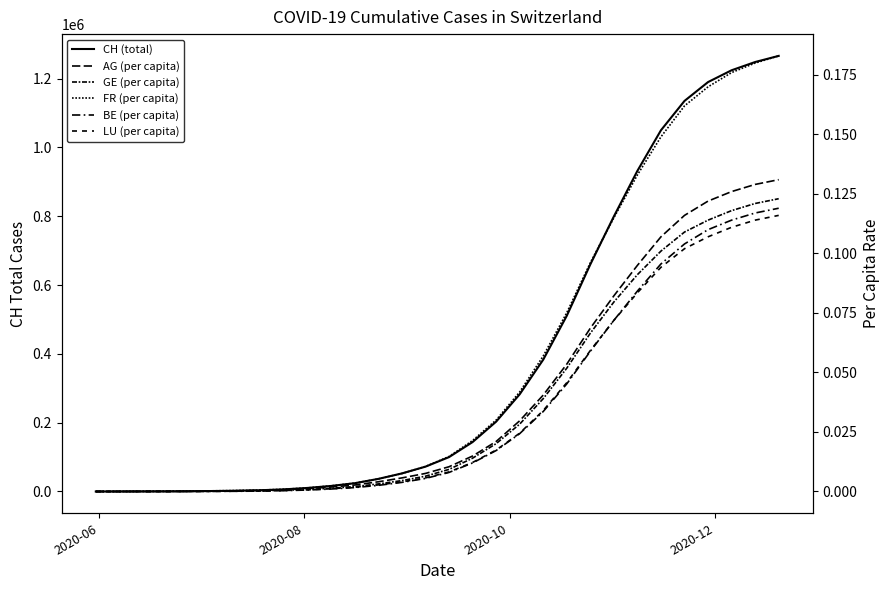

How many positive values does the GE (per capita) series have?

29